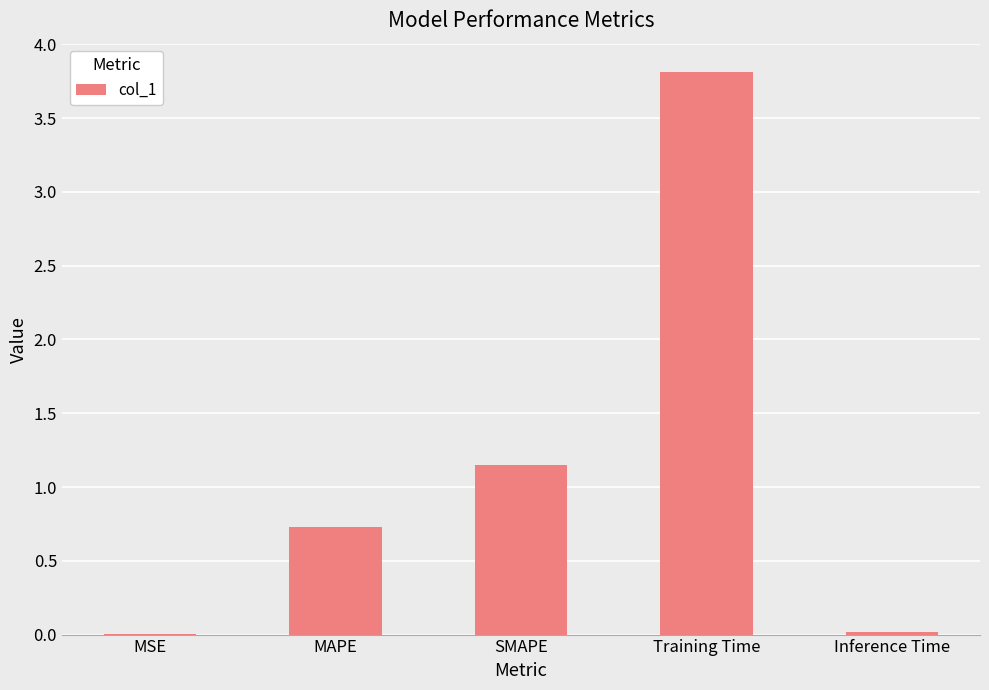

Which label corresponds to the largest value in the chart?

Training Time